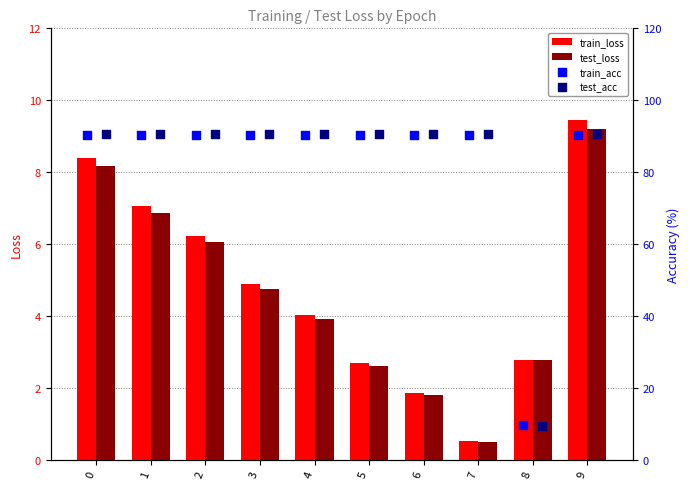

Is the value of test_loss at 3 greater than the value of train_loss at 8?

Yes